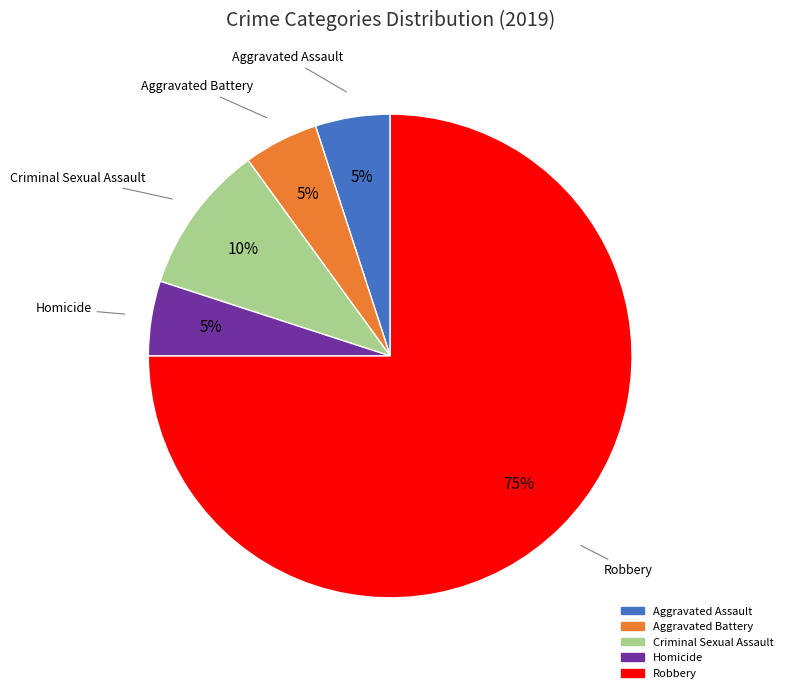

Which category has the biggest portion of the pie?

Robbery